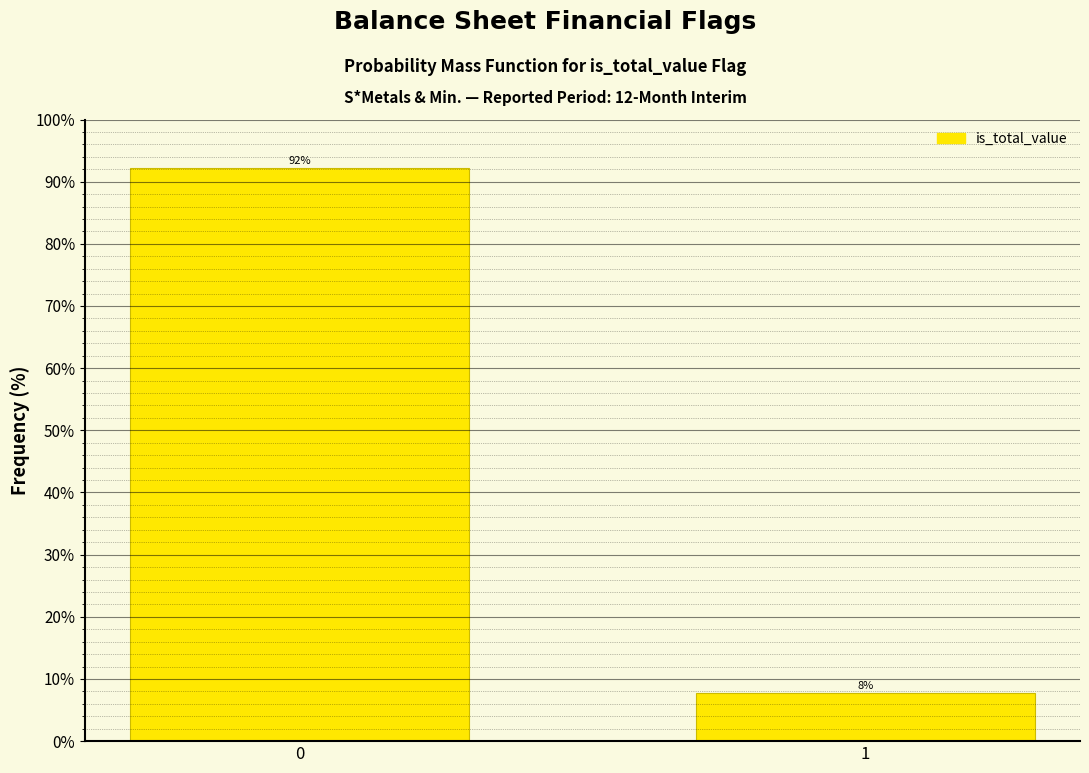

What is the maximum value shown in the chart?

92.2